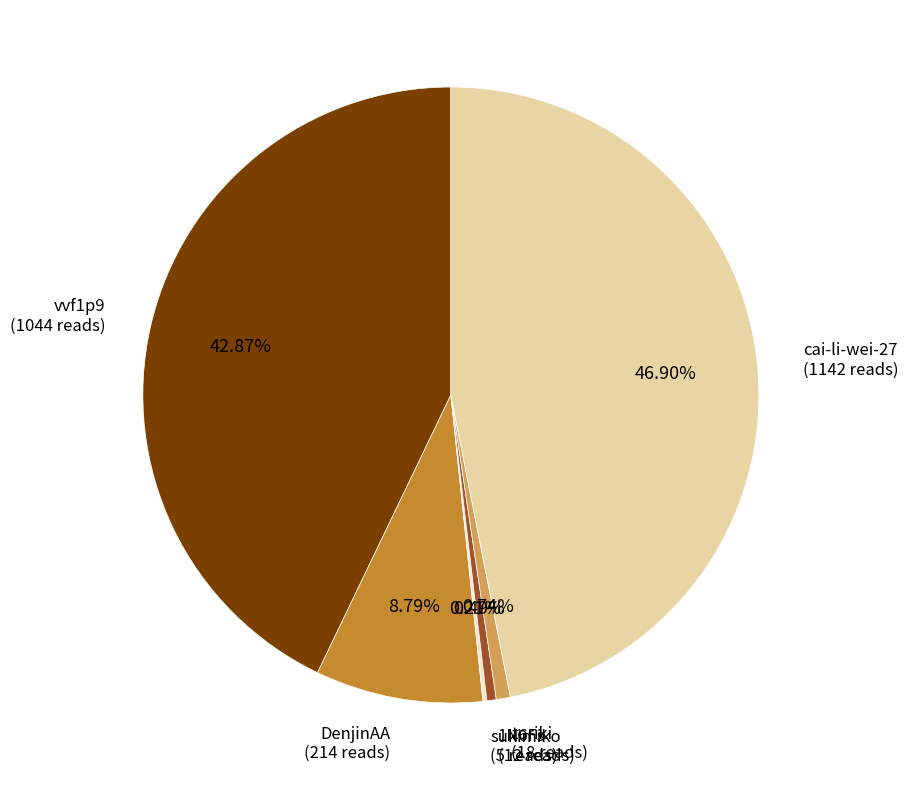

Is there any slice that represents more than half of the pie?

No